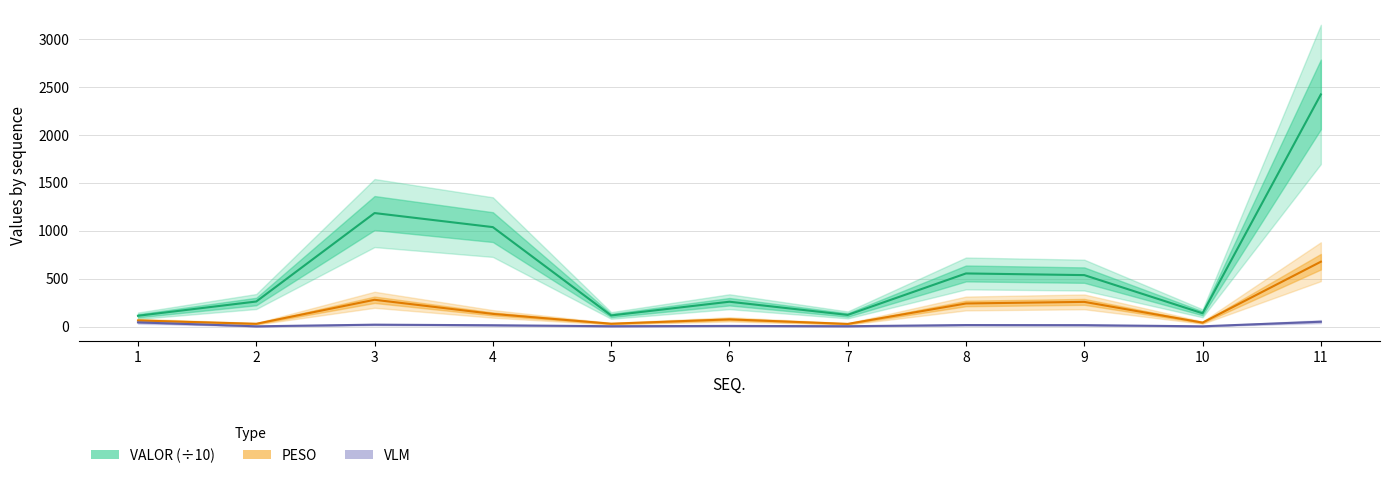

What is the average value of the VALOR (÷10) series?

612.2